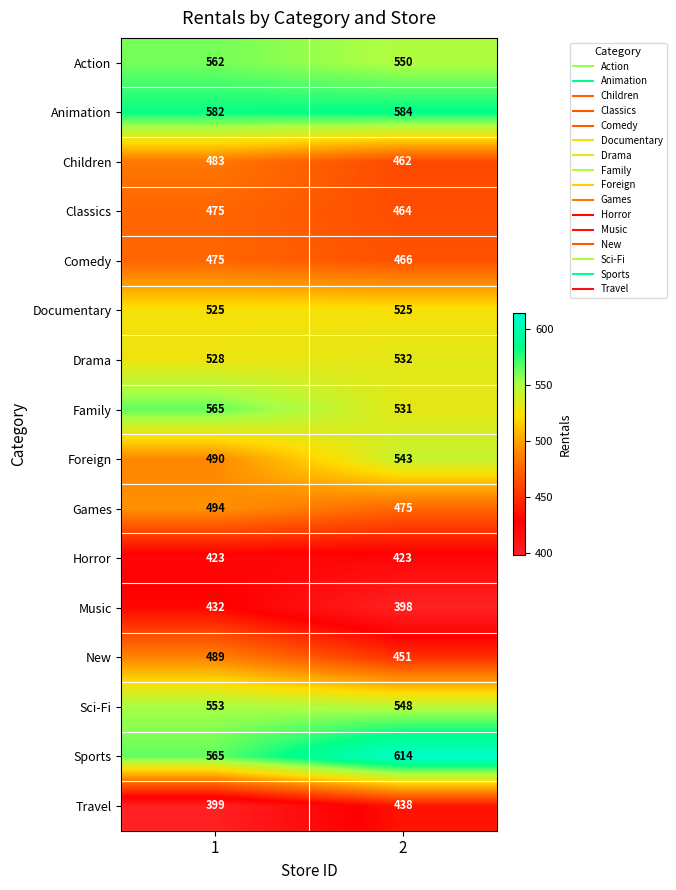

Which series has the largest range (max minus min)?

Foreign